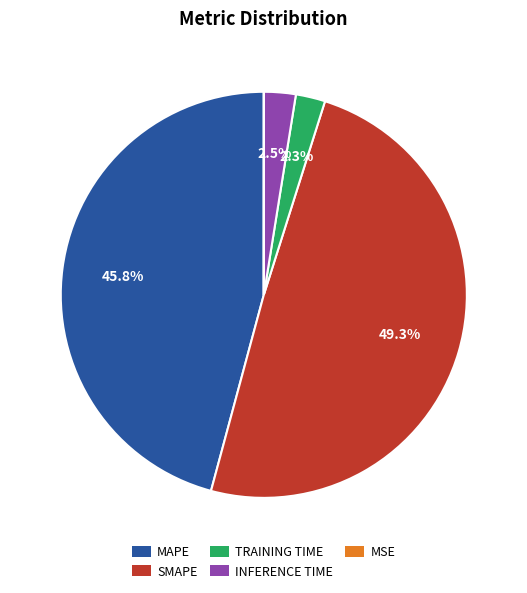

Which category has the biggest portion of the pie?

SMAPE